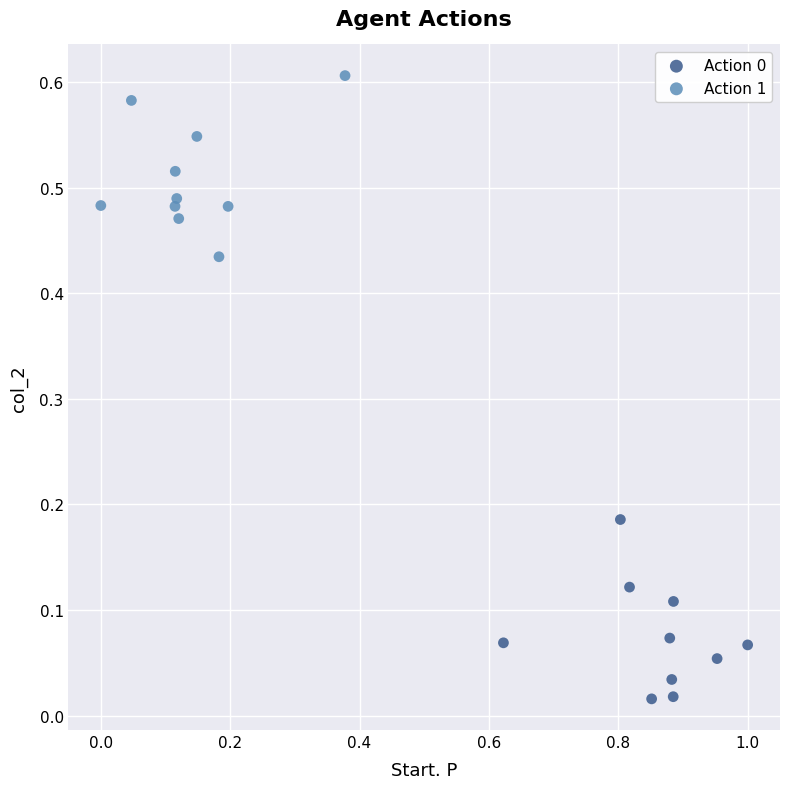

Which series reaches the maximum Y coordinate?

Action 1